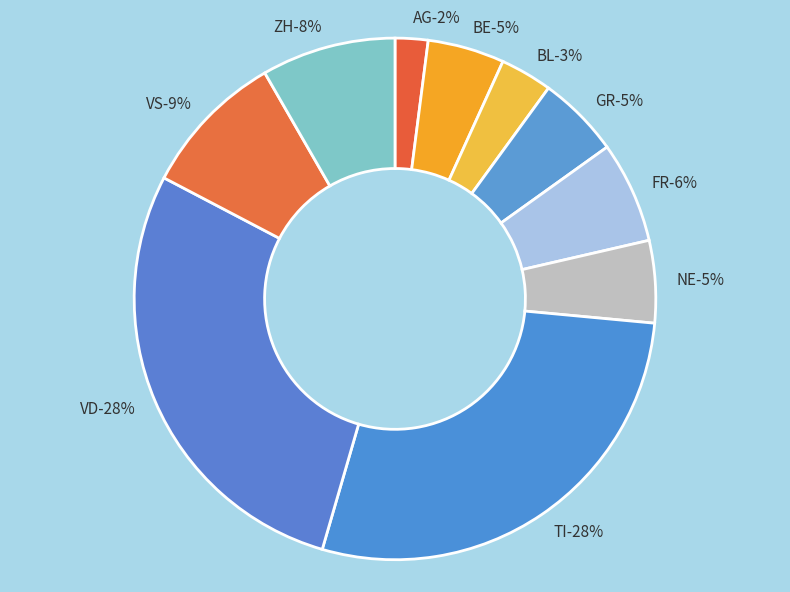

Does GR represent more than half of the total?

No